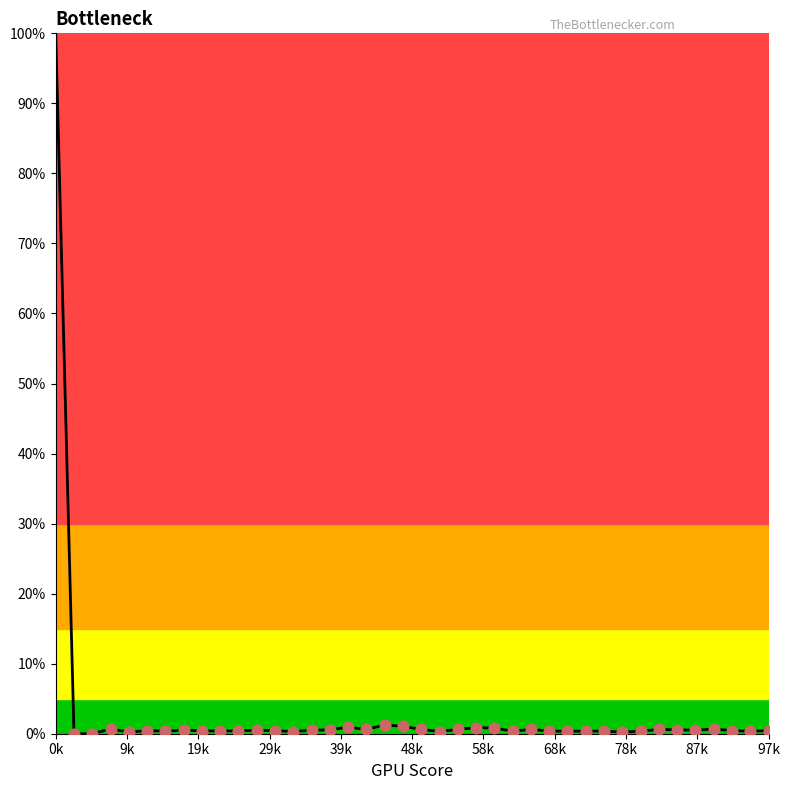

What is the difference between the maximum and minimum values?

100.0